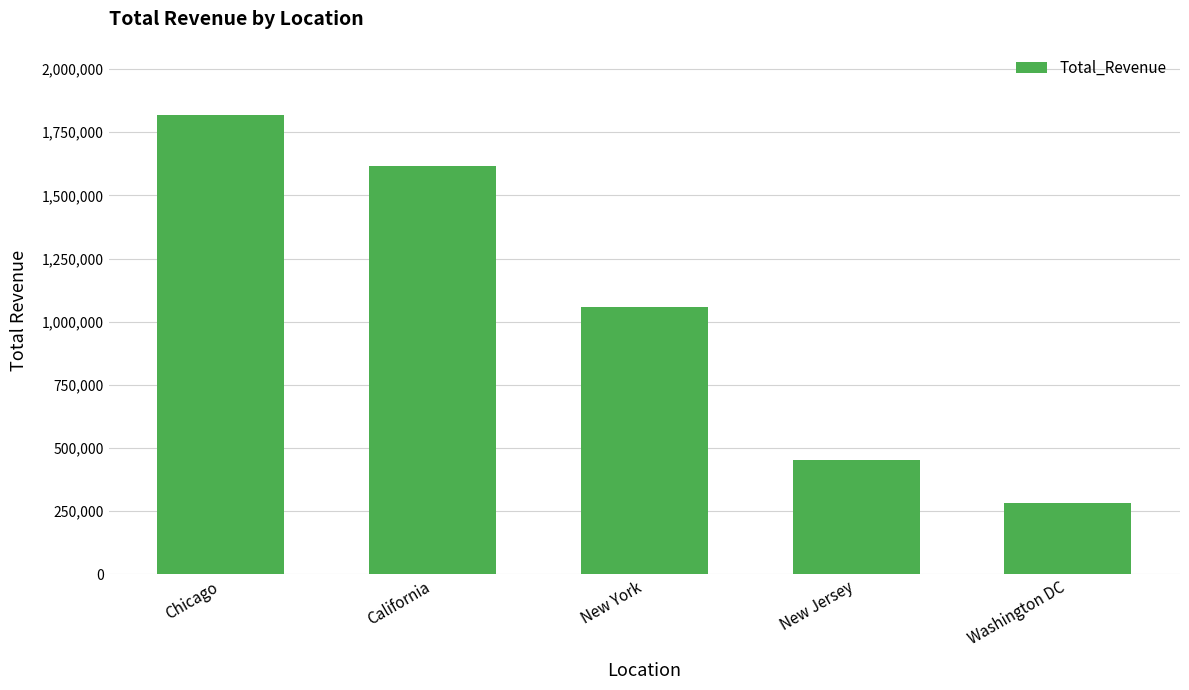

Reading left to right, transcribe all the data shown in this chart.

1819011.8	1615397.4	1056559.3	452428.1	284033.1